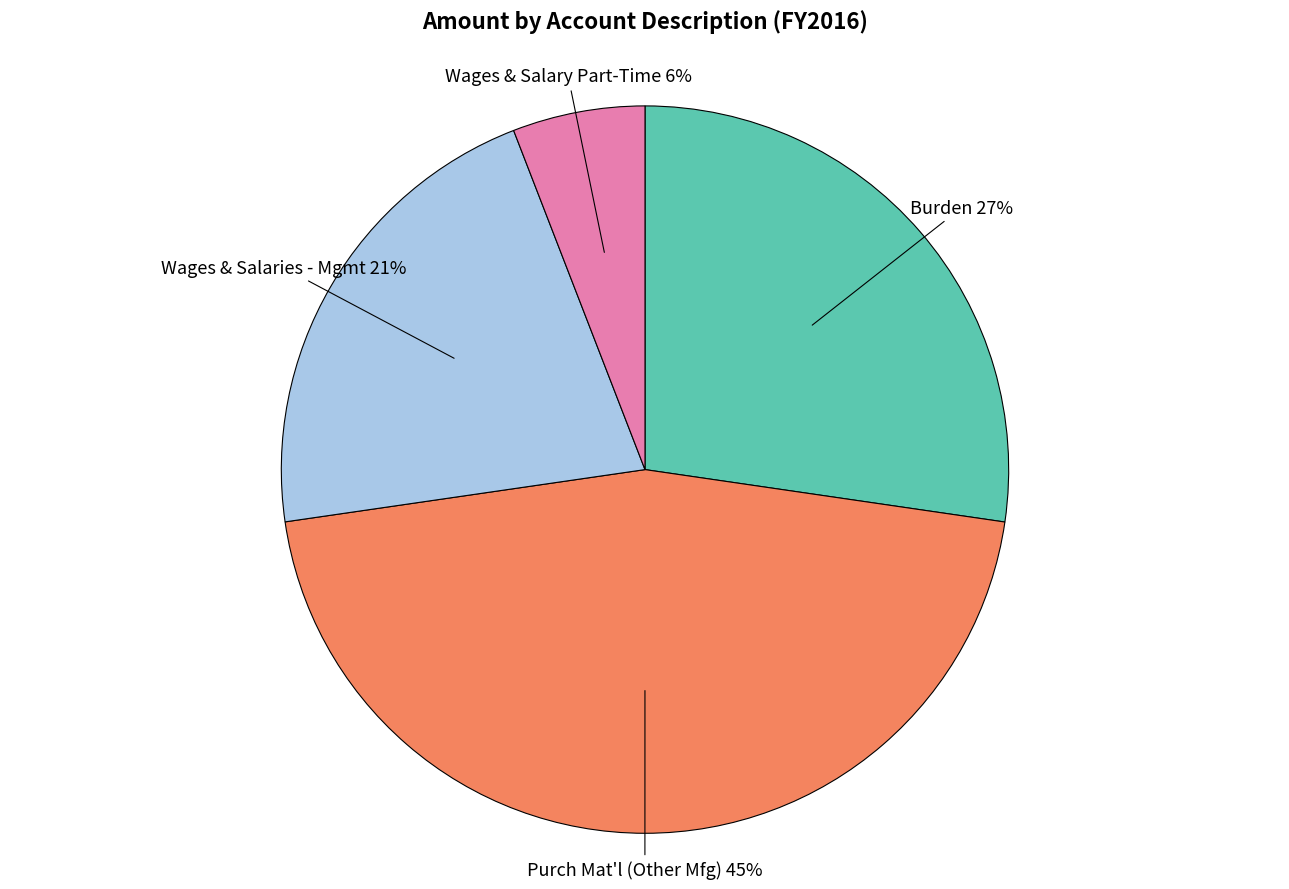

Between Purch Mat'l (Other Mfg) and Wages & Salary Part-Time, which is larger?

Purch Mat'l (Other Mfg)